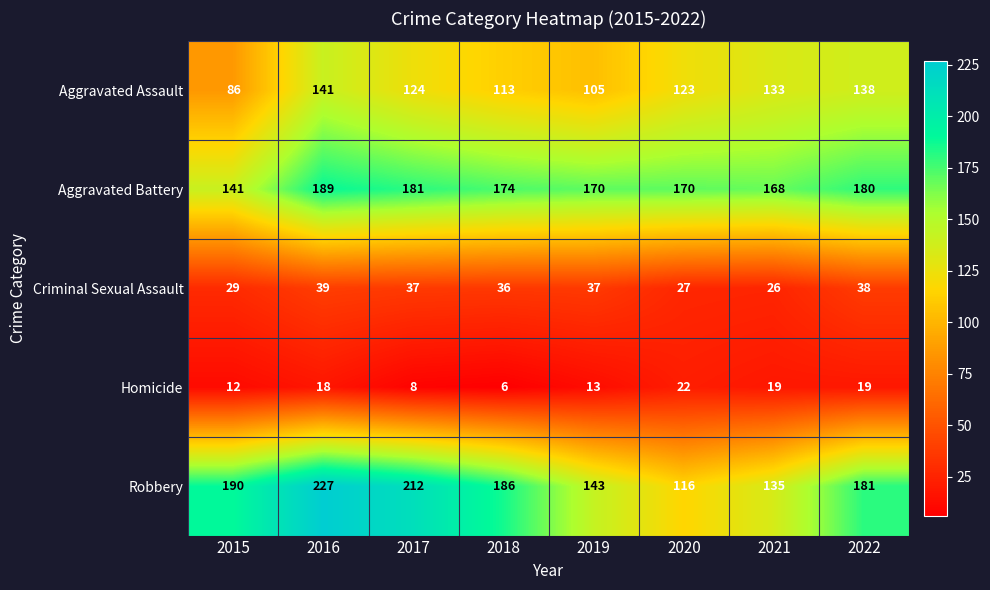

What is the difference between the second highest and minimum values in the Criminal Sexual Assault series?

12